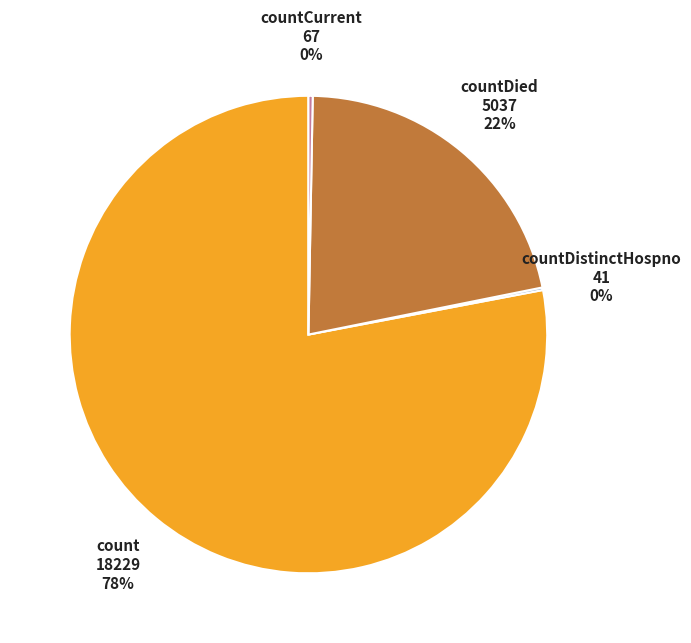

Is there a majority slice in this chart?

Yes